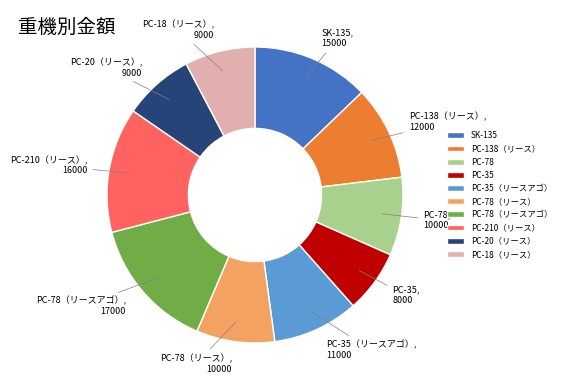

Is the sum of PC-35（リースアゴ） and PC-78（リース） greater than half?

No